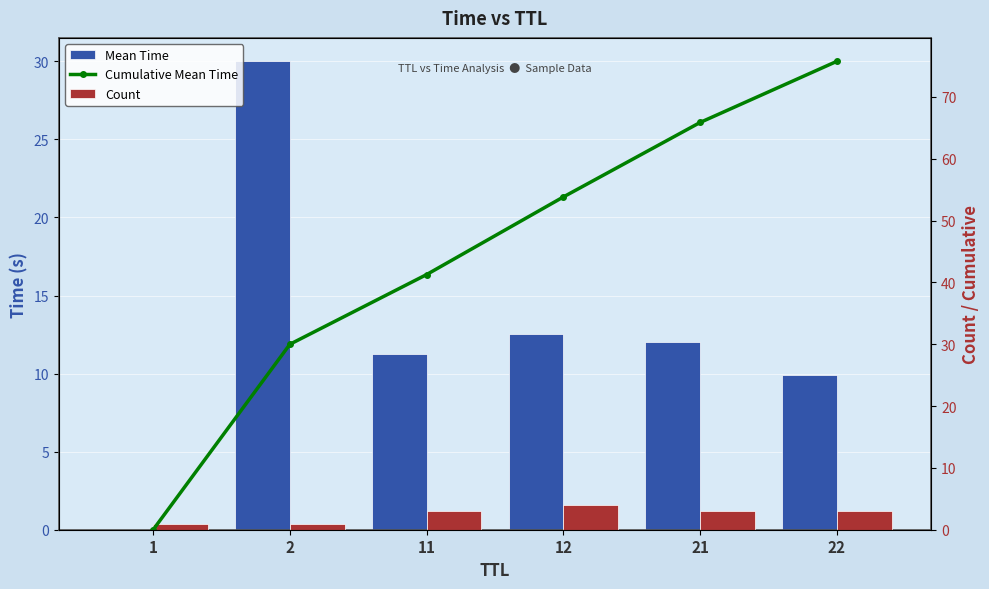

At how many categories does at least one series exceed 17?

5